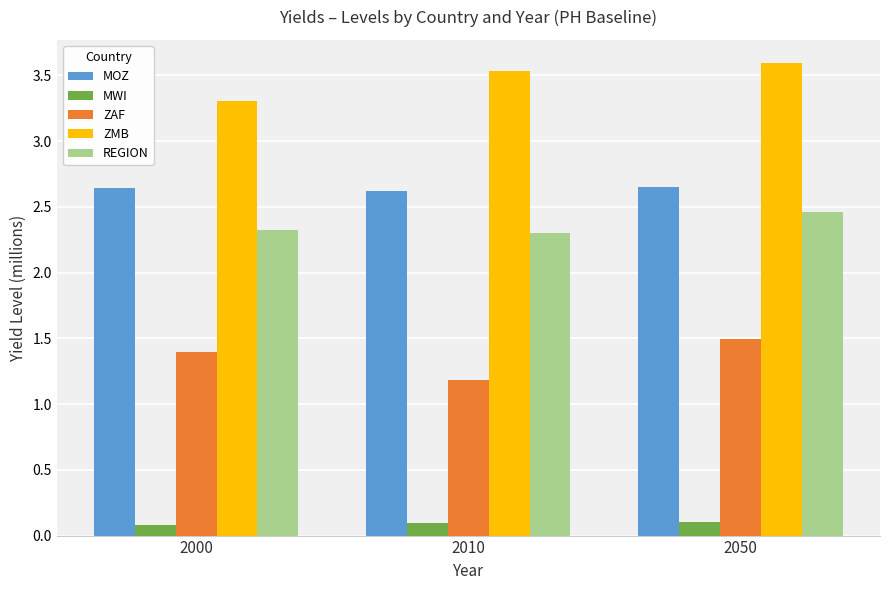

Rank the series at 2000 from highest to lowest value.

ZMB, MOZ, REGION, ZAF, MWI